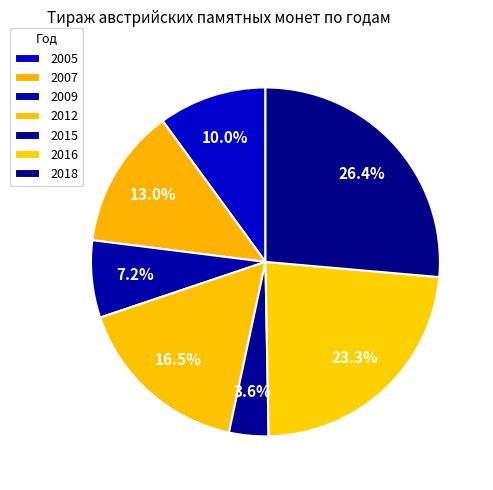

How many slices are in this pie chart?

7